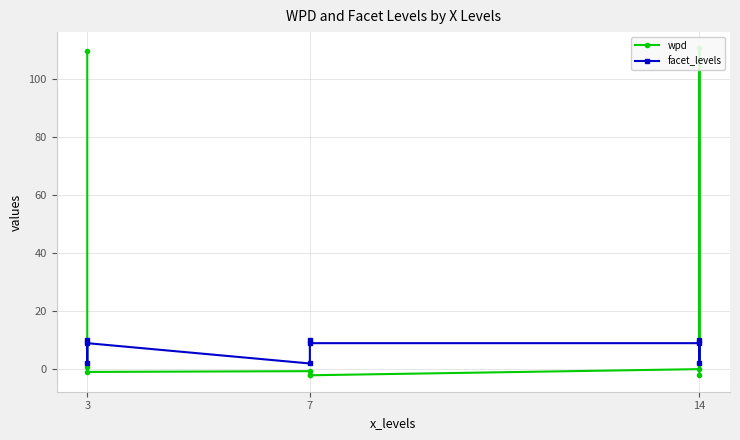

How many times do wpd and facet_levels cross each other?

3